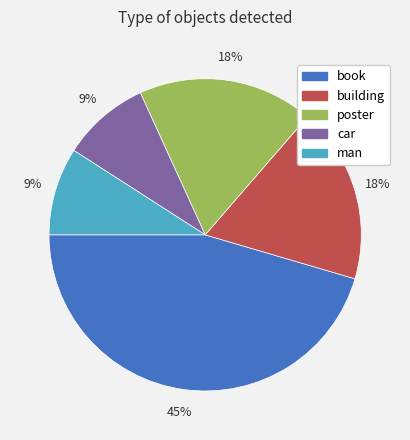

Between man and poster, which is larger?

poster